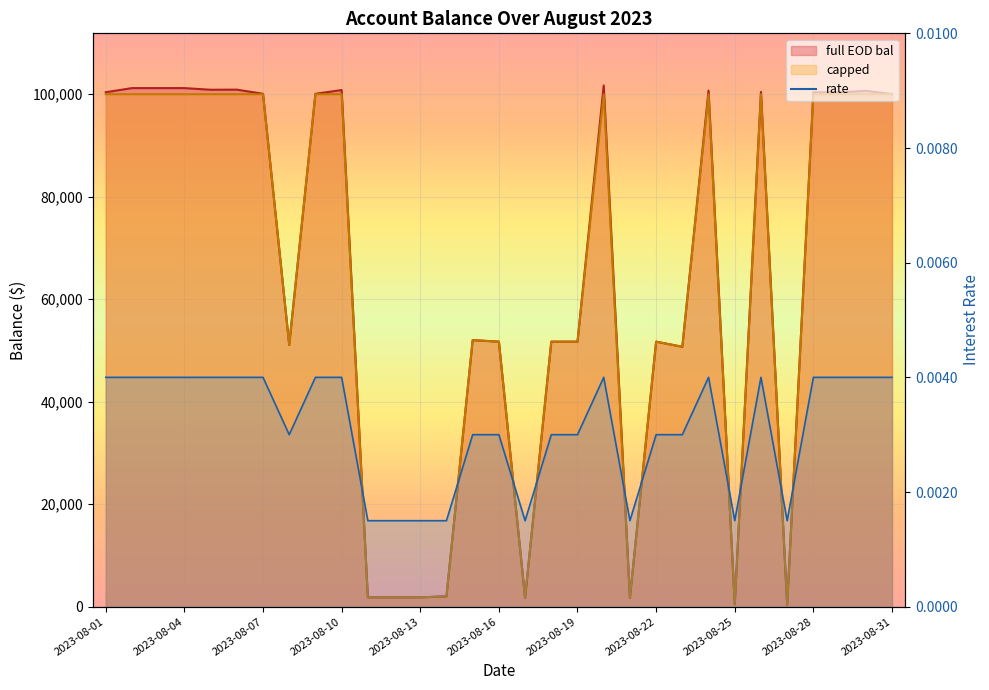

How many data points does each series have?

31